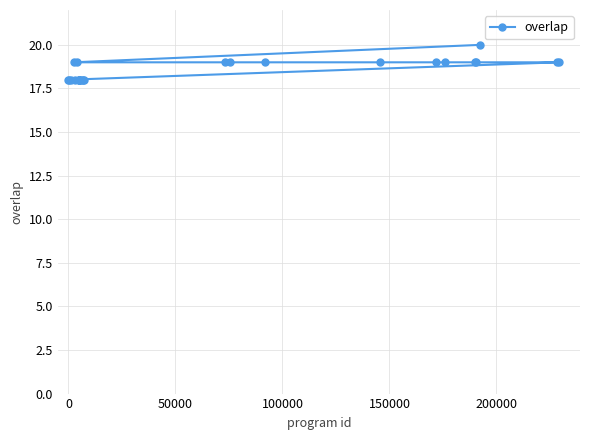

How many data points are less than 19?

12